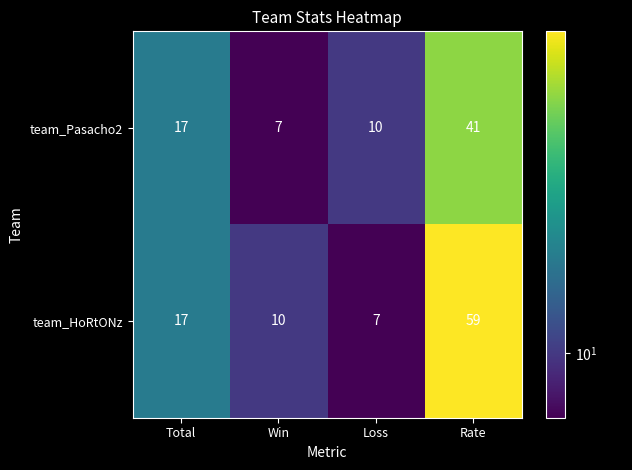

Which series changed the most between Total and Loss?

team_HoRtONz